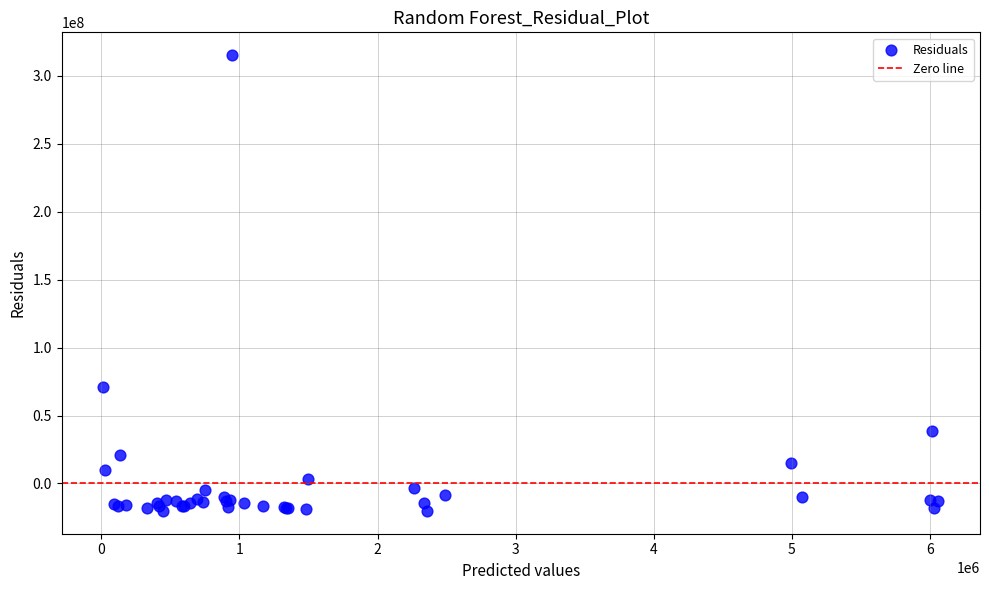

What Y value in the scatter plot is closest to 147479187?

71316837.6